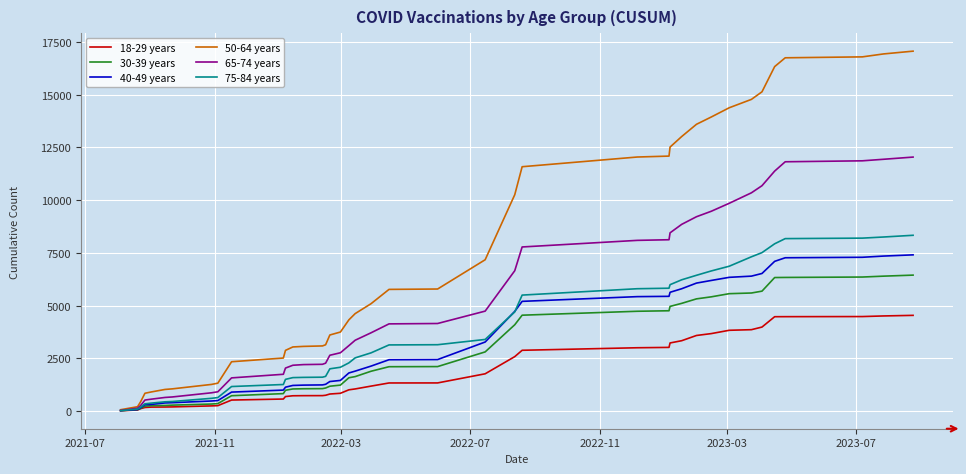

What is the sum of all 75-84 years values?

144605